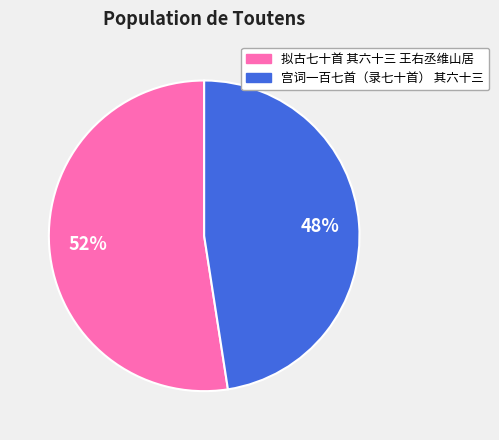

Between 宫词一百七首（录七十首） 其六十三 and 拟古七十首 其六十三 王右丞维山居, which is larger?

拟古七十首 其六十三 王右丞维山居